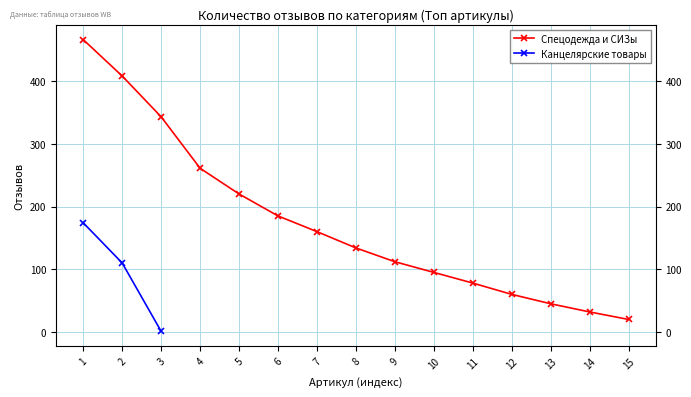

What is the change in value from 2 to 3?

-109